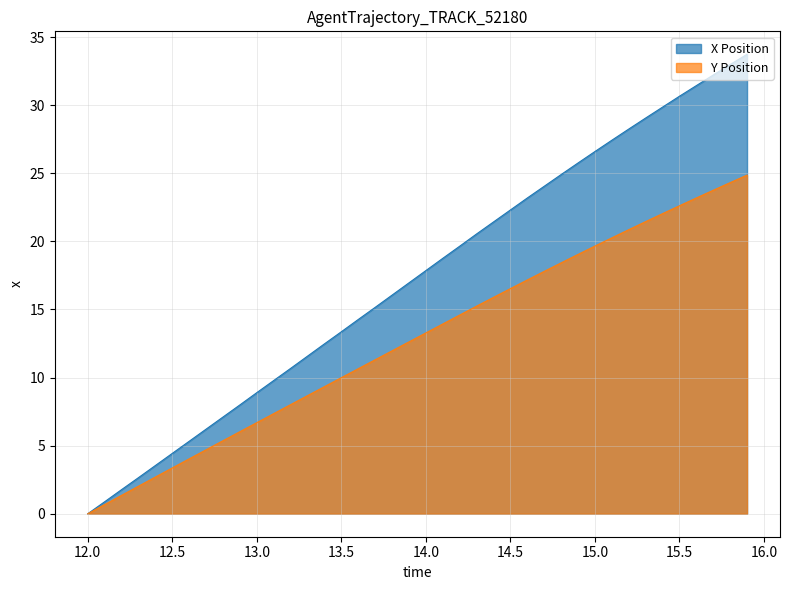

What is the difference between the second highest and second lowest values in the Y series?

23.6